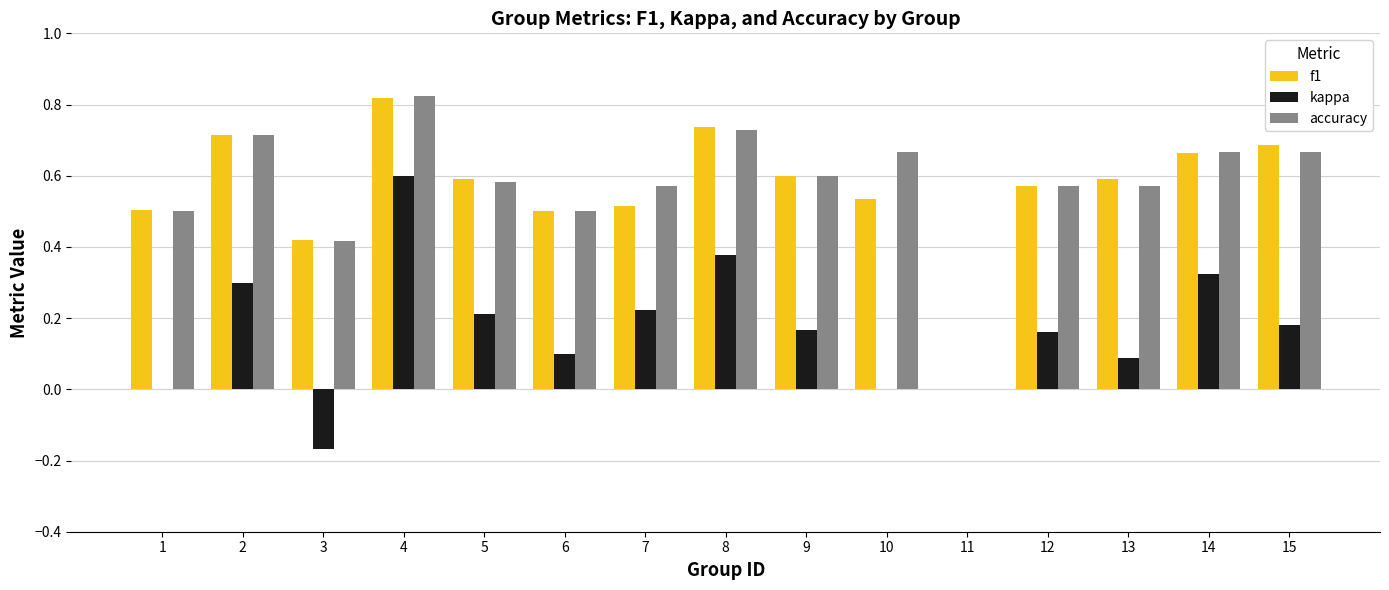

Which series changed the most between 4 and 9?

kappa